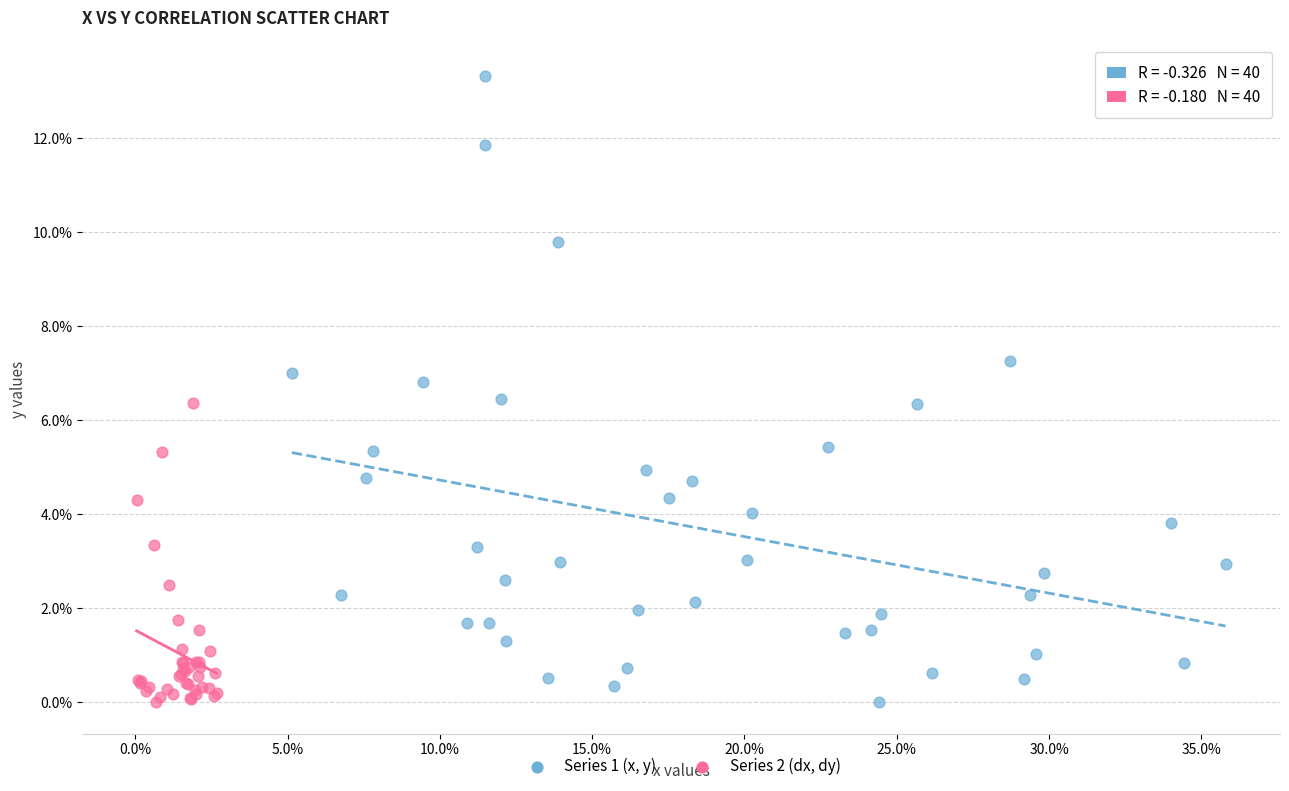

What are all the series names shown in the legend?

Series 1 (x, y), Series 2 (dx, dy)